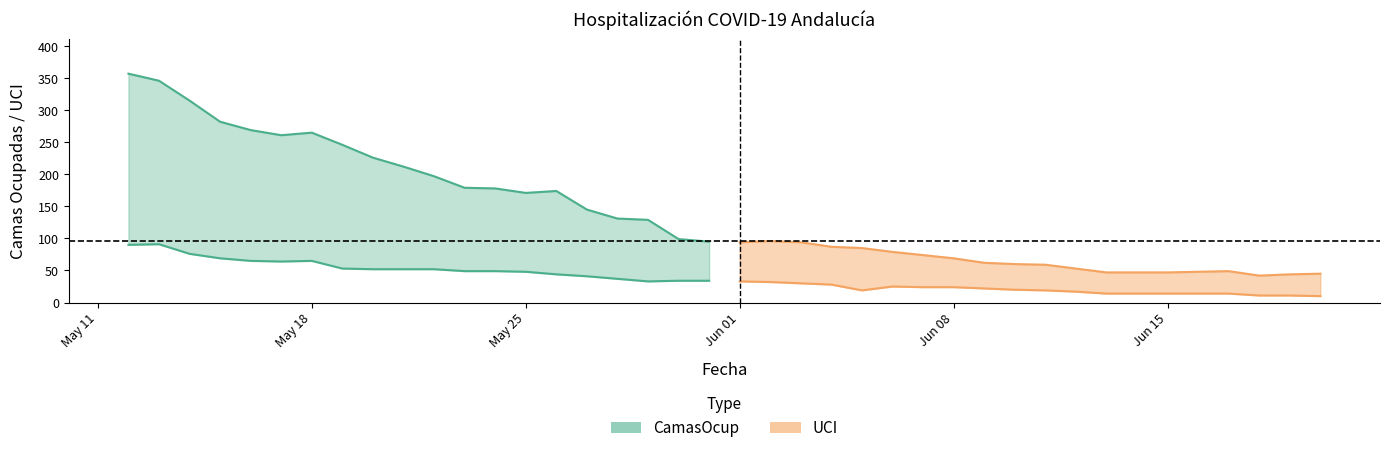

True or false: UCI has more than 1 points higher than both neighbors.

True